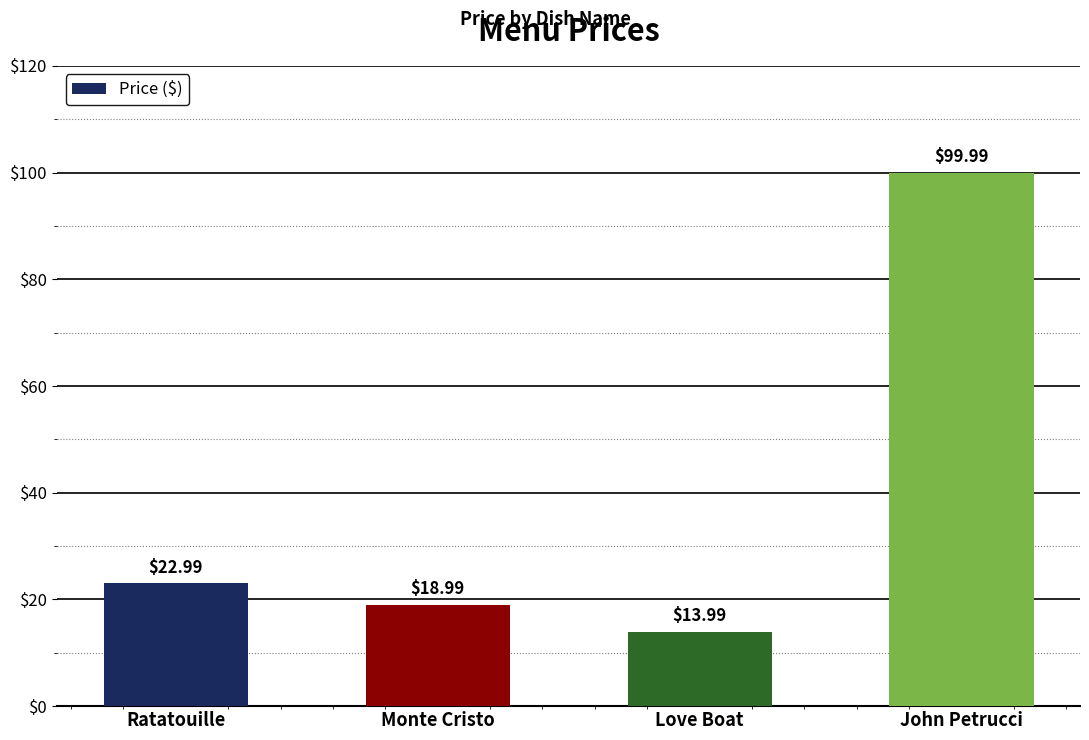

The chart shows a value of 25.4 at Monte Cristo. True or false?

False